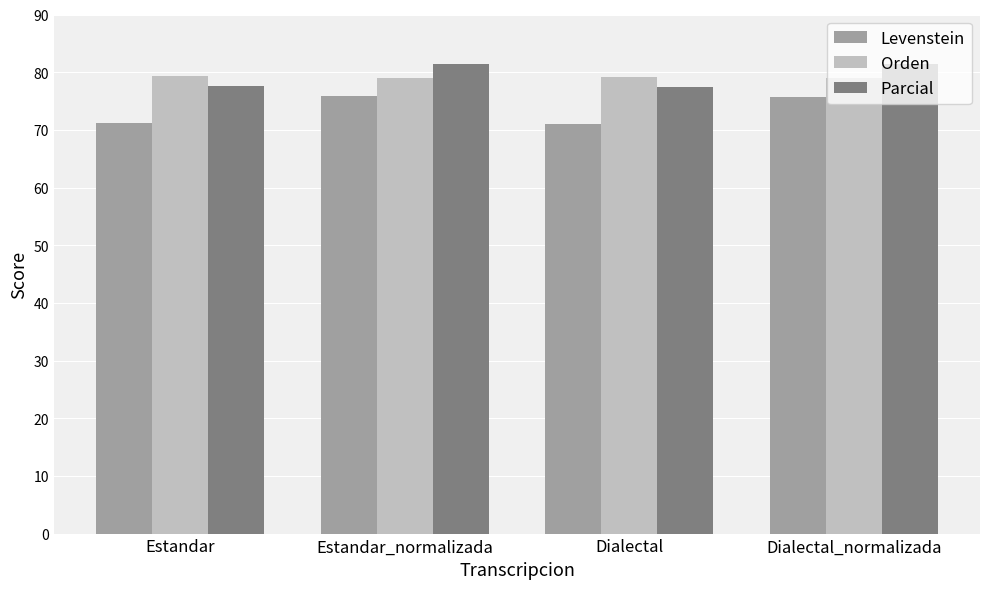

What is the spread (max minus min) of values at Estandar_normalizada?

5.5